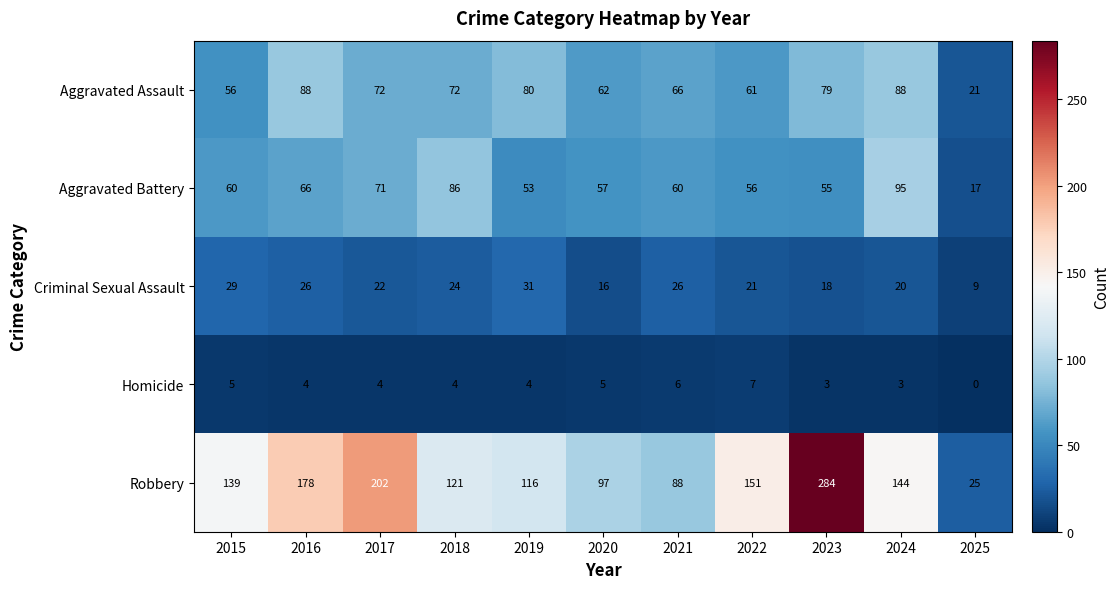

The value of Homicide at 2015 is 3. True or false?

False